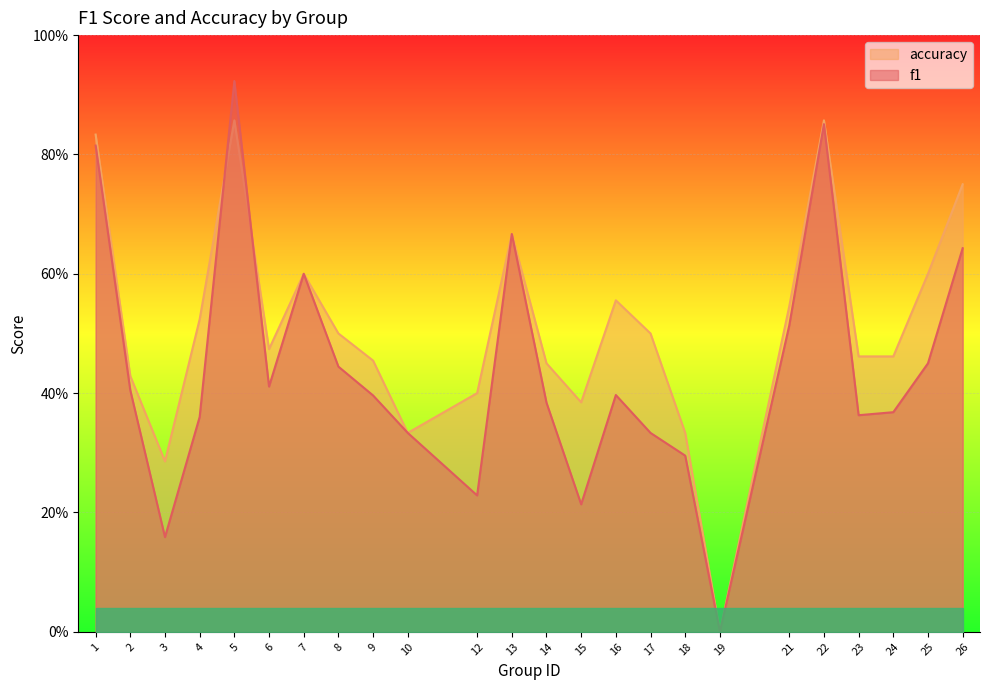

Is the value of f1 at 22 greater than the value of accuracy at 14?

Yes